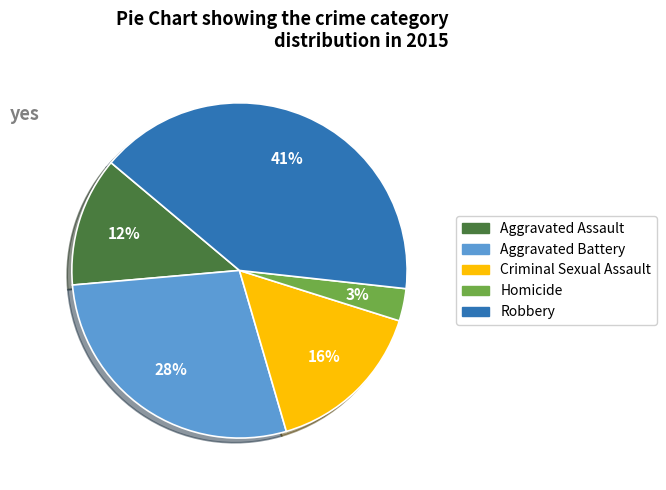

Combined, do Robbery and Criminal Sexual Assault account for over 50%?

Yes